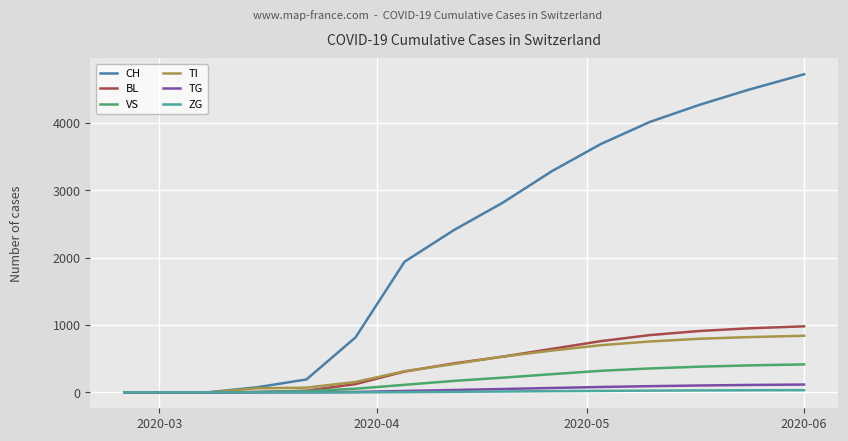

What are all the series names shown in the legend?

CH, BL, VS, TI, TG, ZG